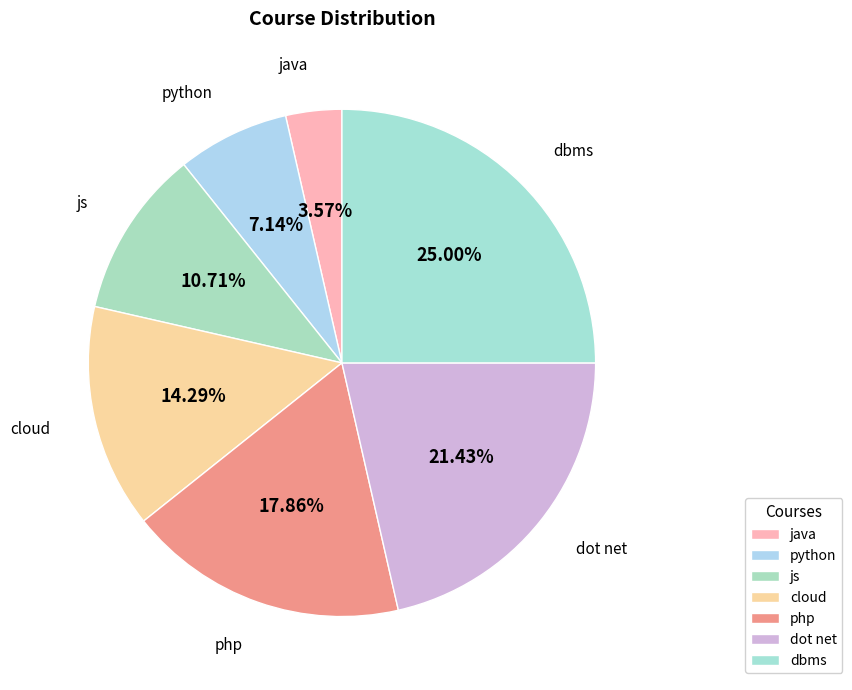

To the nearest percent, what percentage of the pie is js?

11%